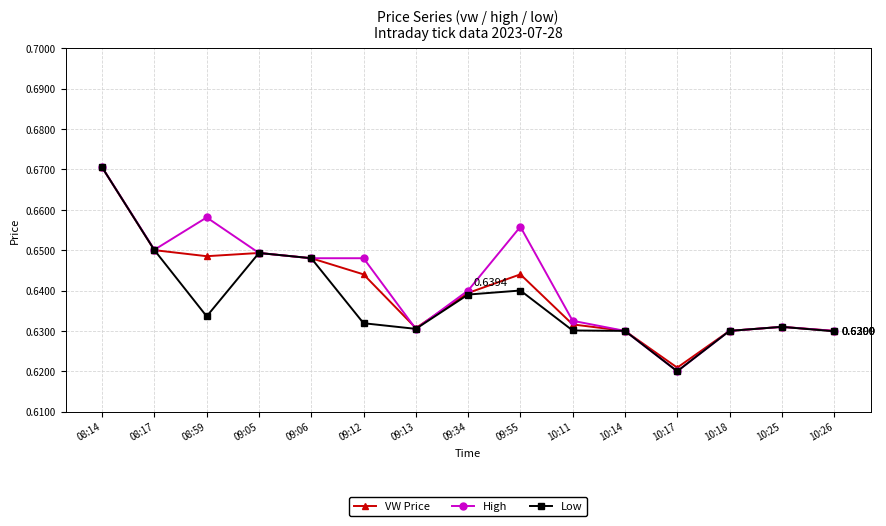

Count the number of categories in the chart.

15